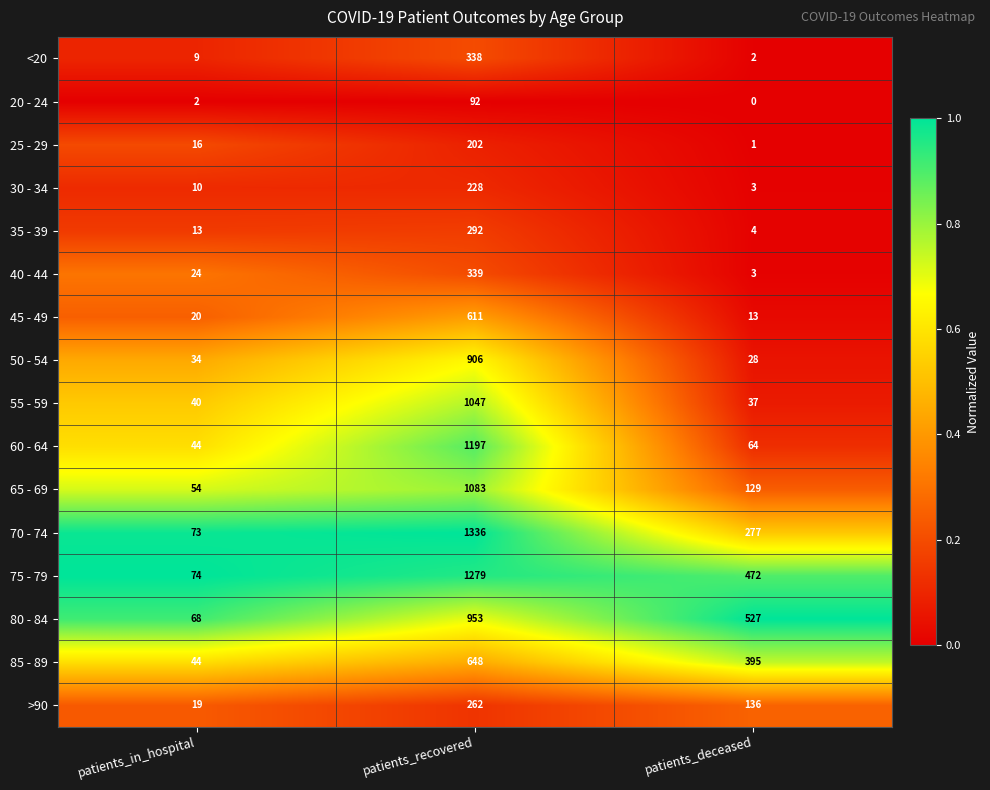

Rank the series by their maximum value, from highest to lowest.

70 - 74, 75 - 79, 60 - 64, 65 - 69, 55 - 59, 80 - 84, 50 - 54, 85 - 89, 45 - 49, 40 - 44, <20, 35 - 39, >90, 30 - 34, 25 - 29, 20 - 24